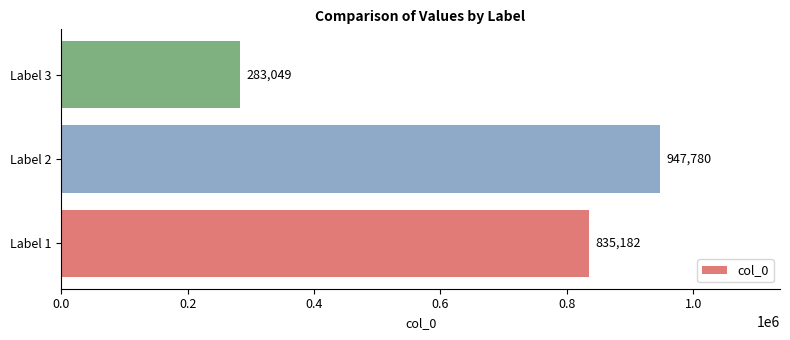

Reading bottom to top, transcribe all the data shown in this chart.

Label 1=835182	Label 2=947780	Label 3=283049